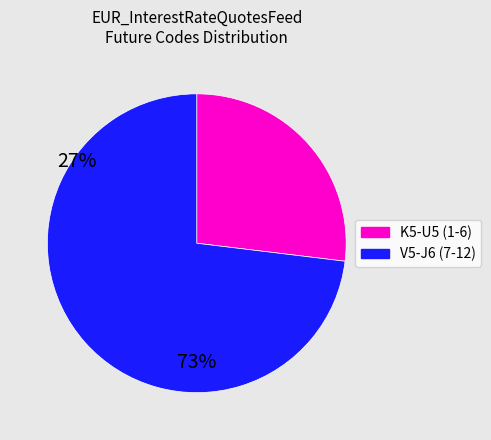

Does any single category account for the majority?

Yes